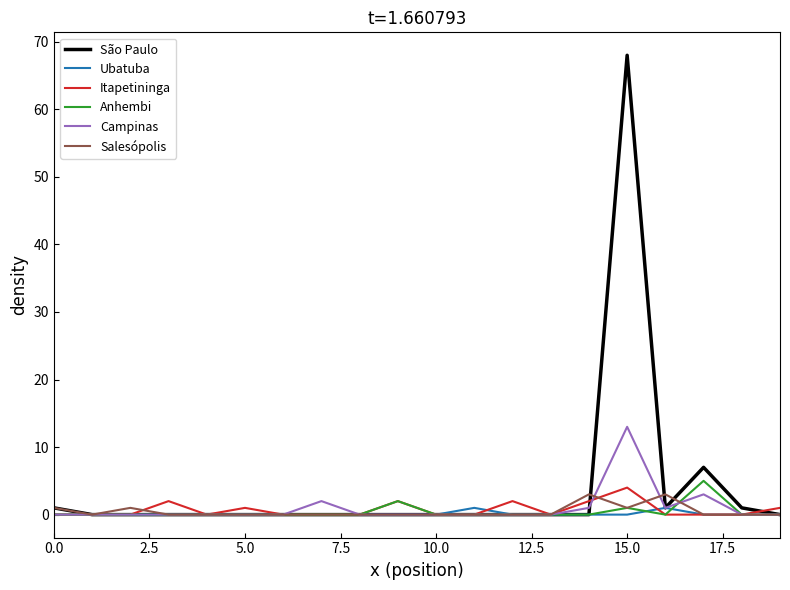

Which series has the widest spread of values?

São Paulo